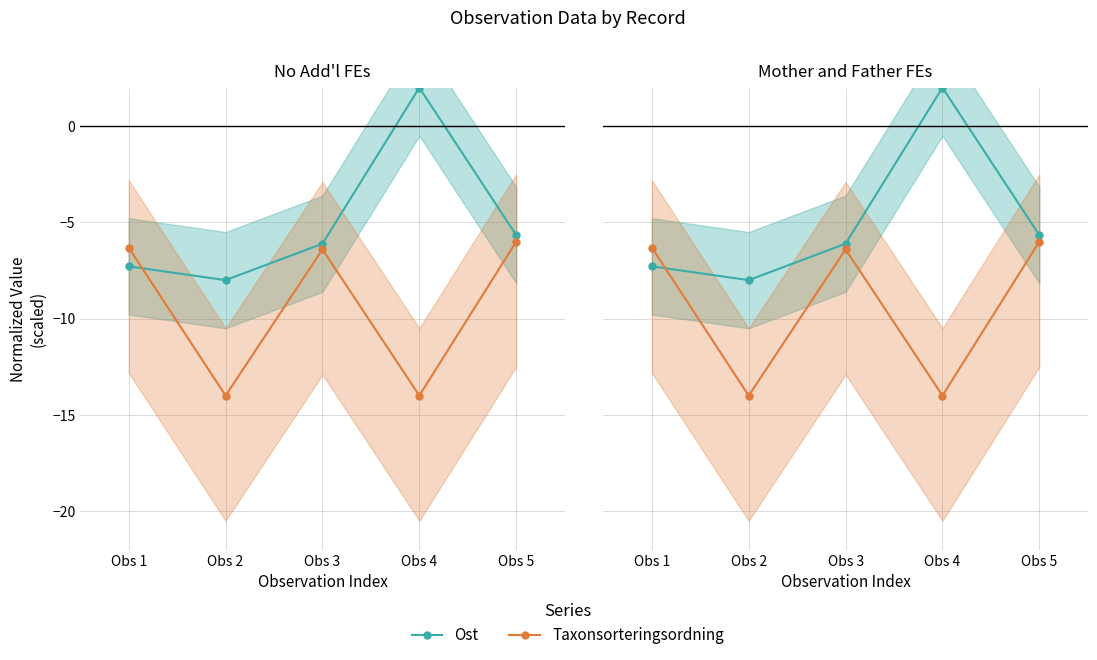

Reading right to left, what are all the values shown in this chart?

Ost (normalized): Obs 5=-5.7	Obs 4=2.0	Obs 3=-6.1	Obs 2=-8.0	Obs 1=-7.3
Taxonsorteringsordning (normalized): Obs 5=-6.0	Obs 4=-14.0	Obs 3=-6.4	Obs 2=-14.0	Obs 1=-6.3